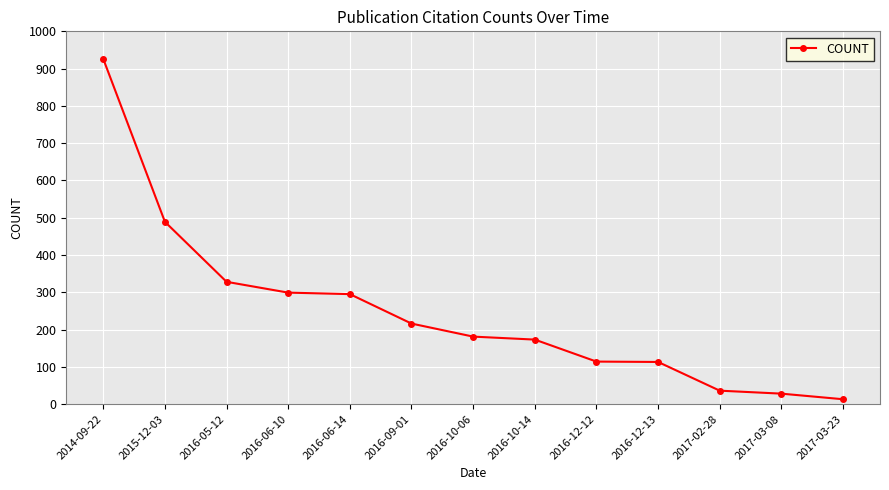

Which label corresponds to the largest value in the chart?

2014-09-22